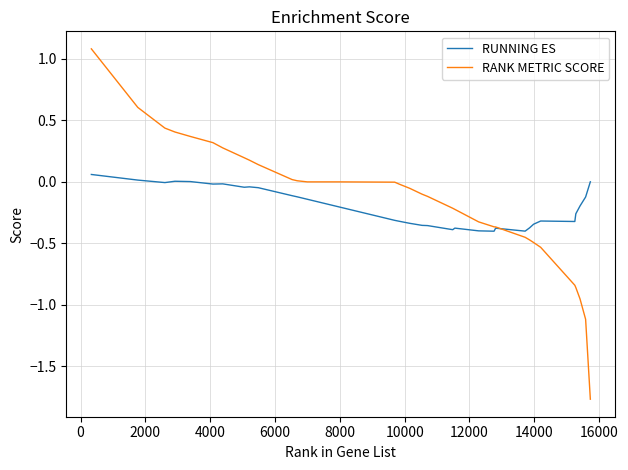

Rank the series by their average value, from highest to lowest.

RANK METRIC SCORE, RUNNING ES